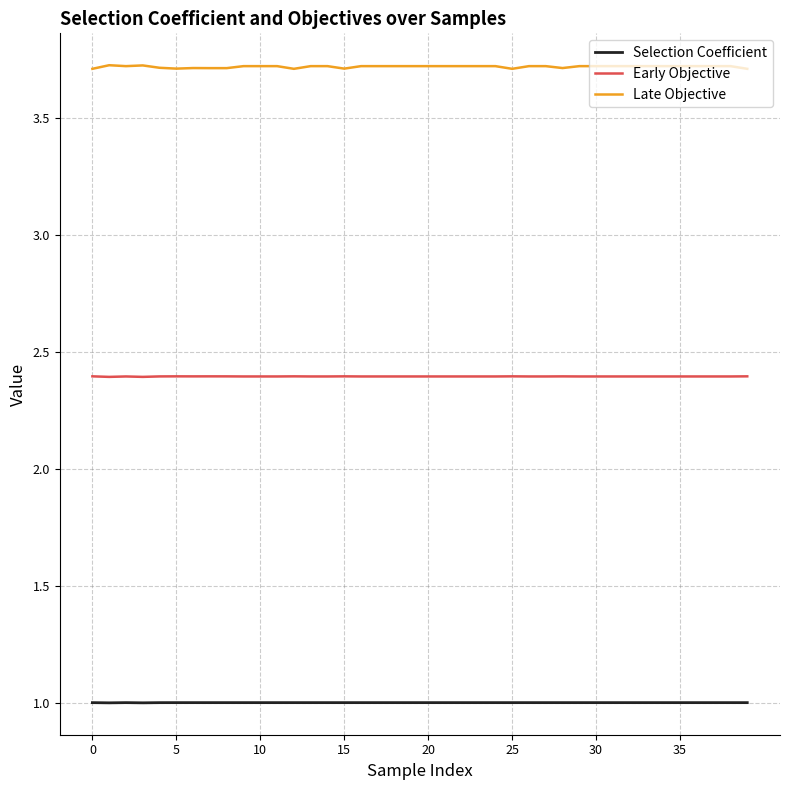

True or false: Early Objective and Late Objective cross at least once.

False